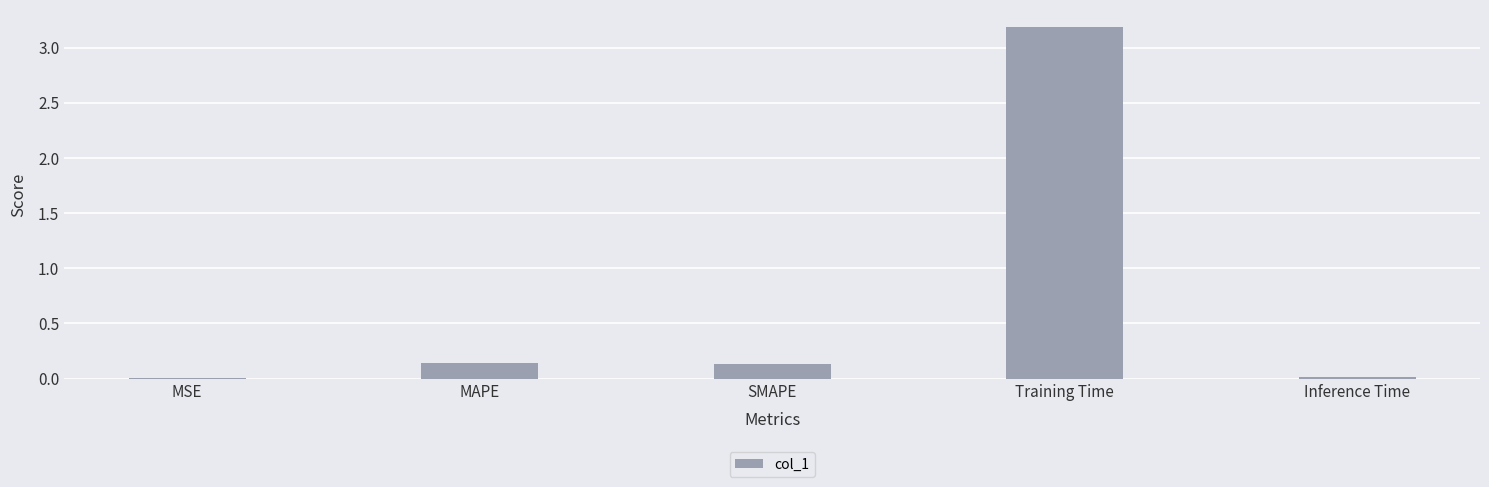

What is the sum of the values at MAPE and Training Time?

3.3